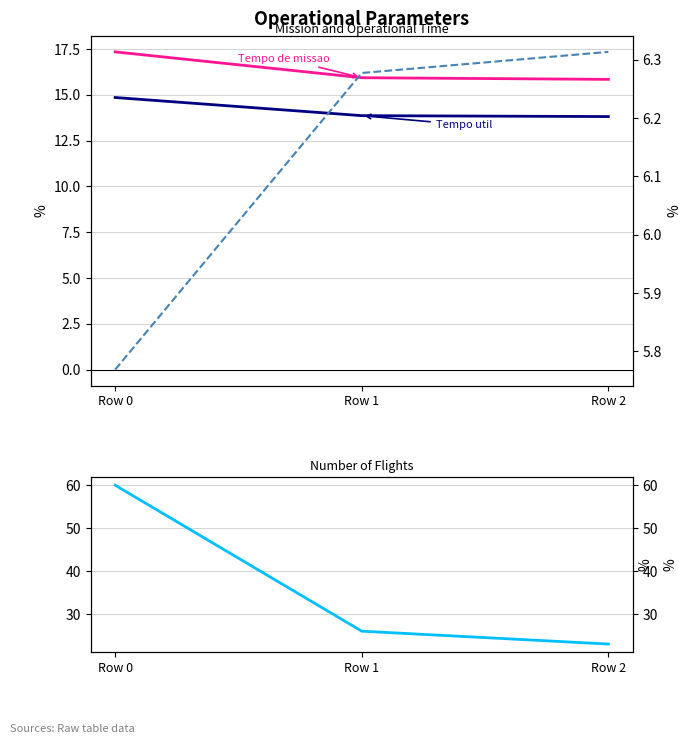

Where does the Capacidade operacional [ha/h] series first go above 6?

Row 1